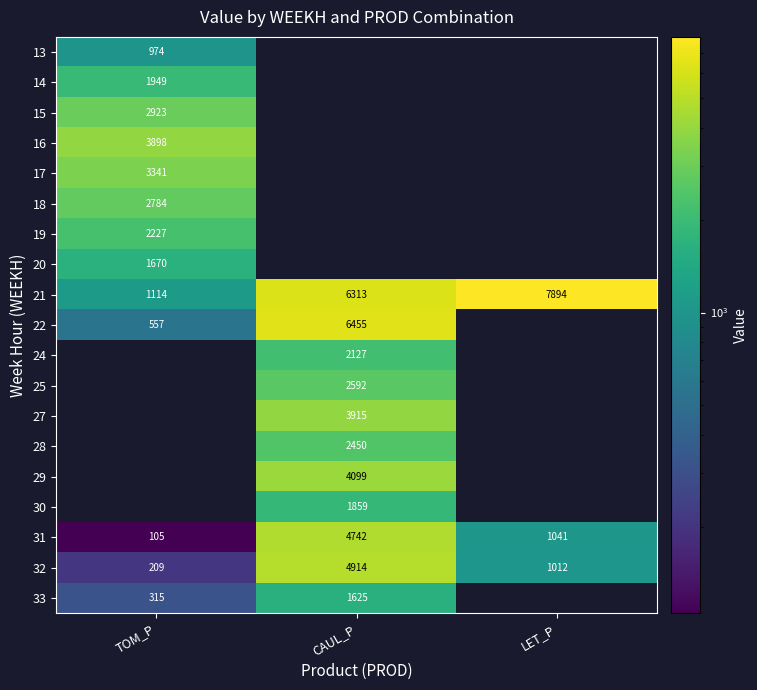

Between LET_P and TOM_P, which is larger?

TOM_P